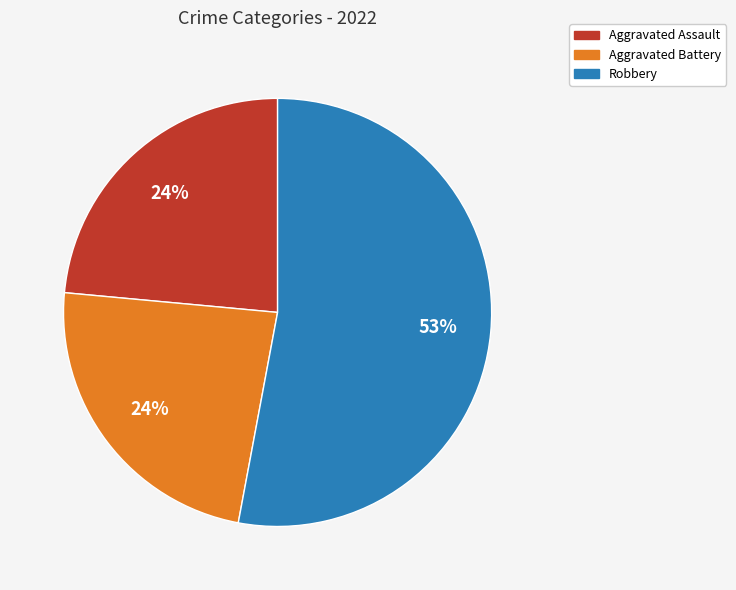

Do Robbery and Aggravated Battery together represent more than half of the pie?

Yes